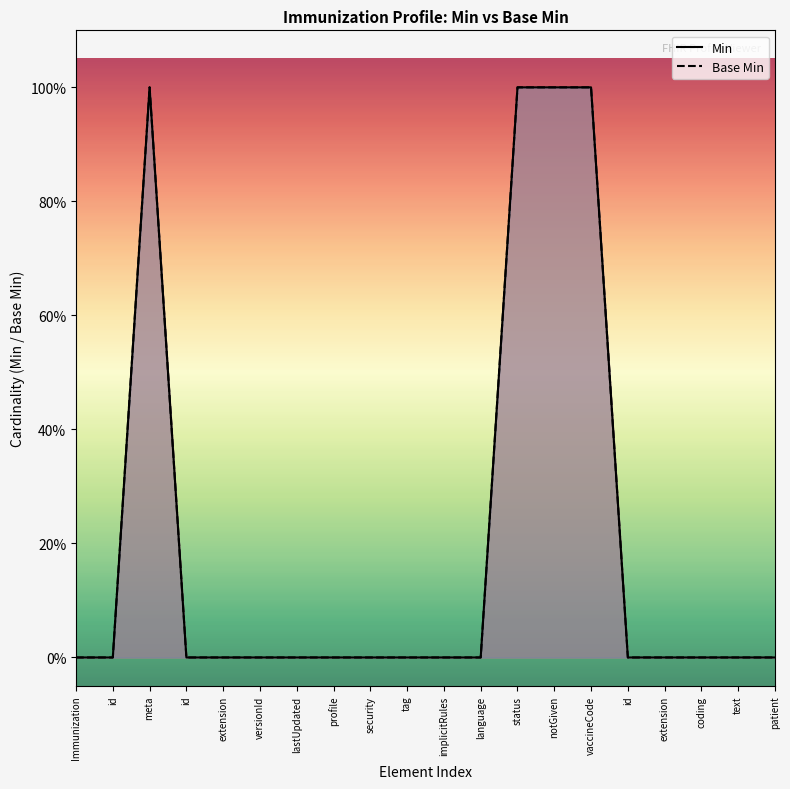

Which series has the largest total across all categories?

Min